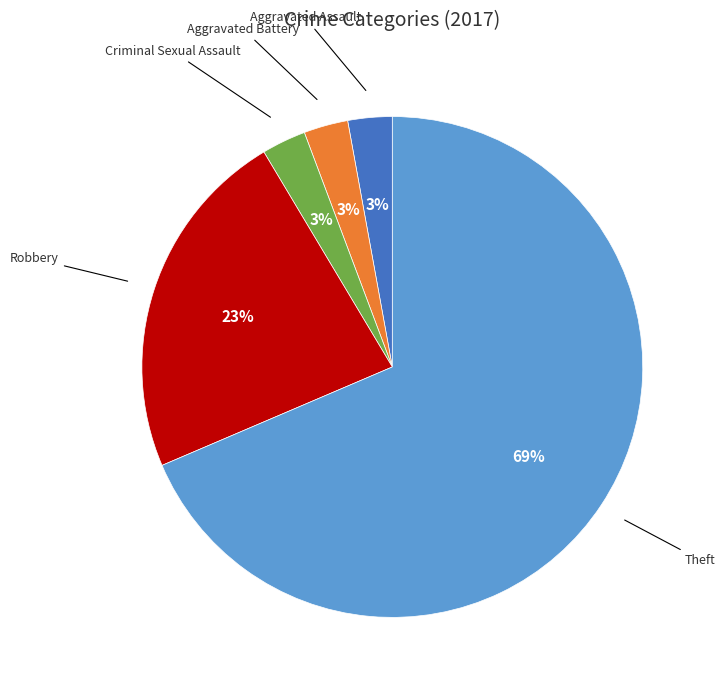

To the nearest percent, what is the average slice percentage?

20%